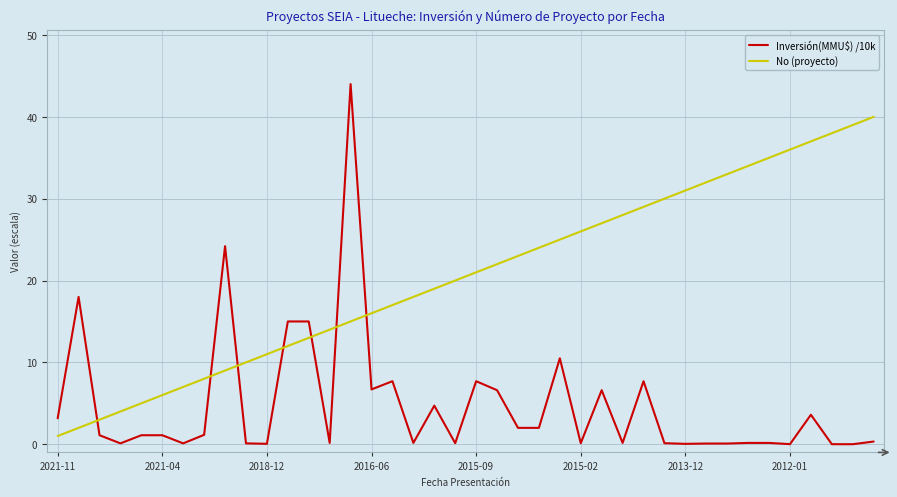

What is the difference between the maximum and minimum values in the No (proyecto) series?

39.0